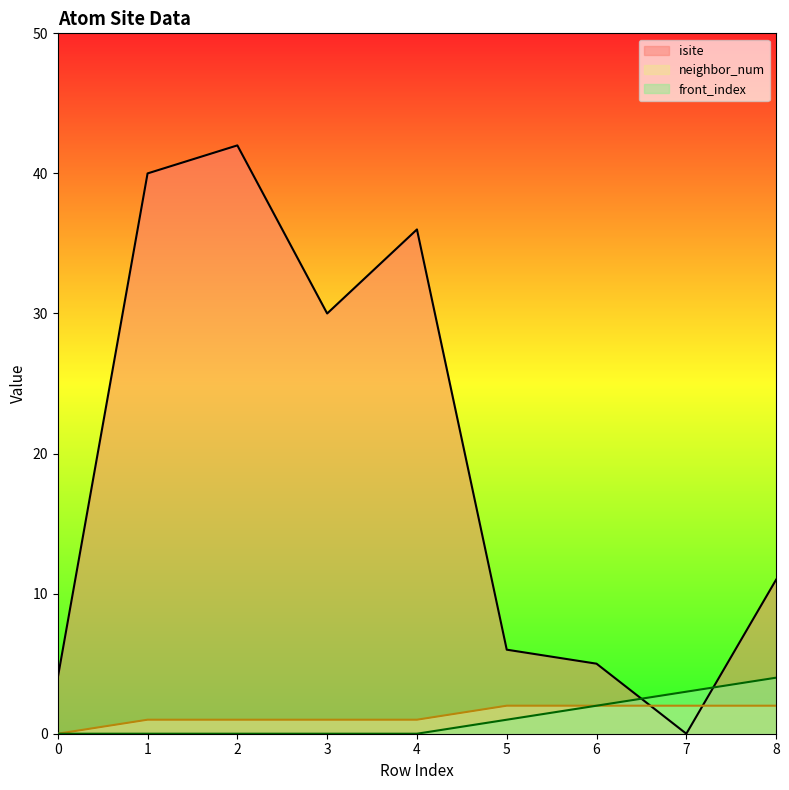

Which series has the widest spread of values?

isite